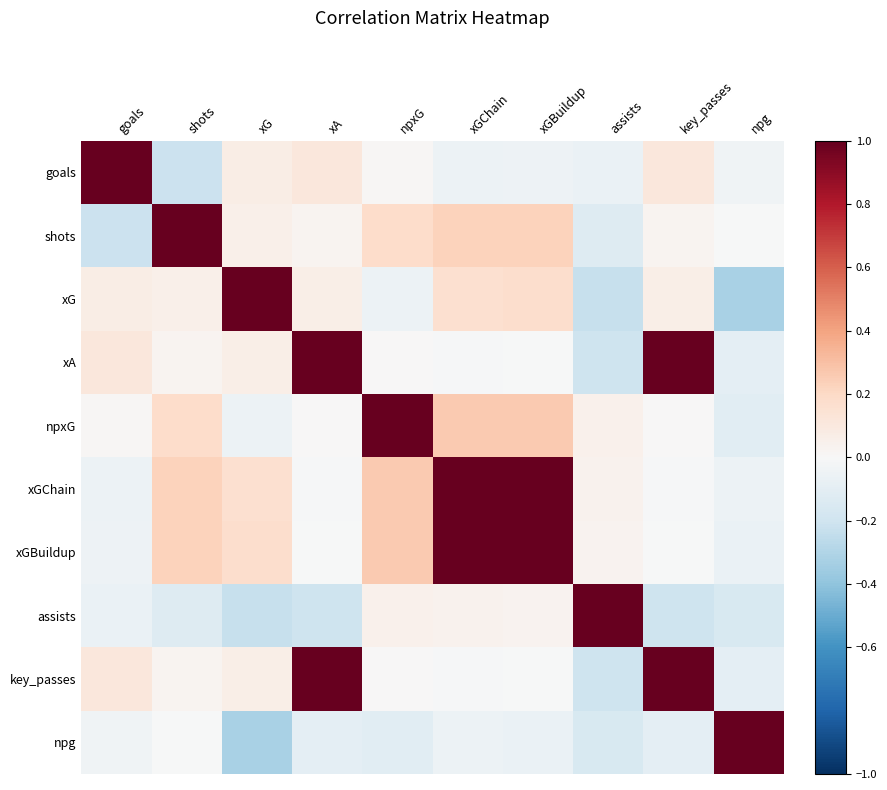

How many values in the xG series are below 0?

3